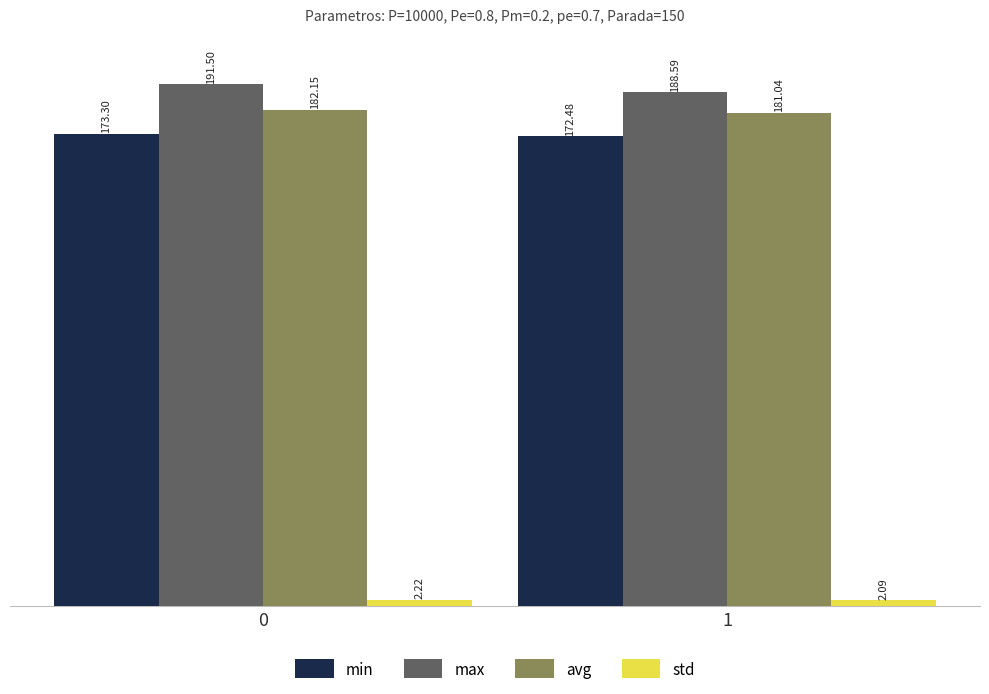

What is the difference between the std values at 1 and 0?

0.1